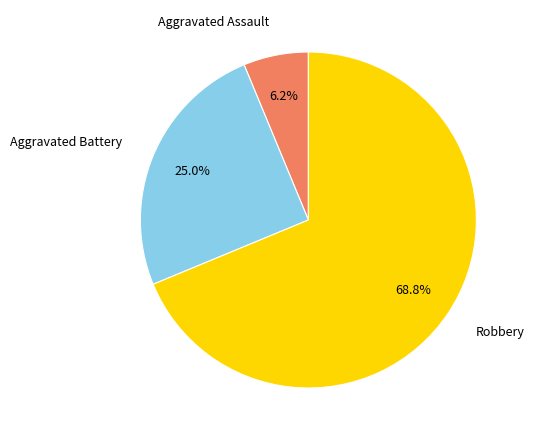

Is there any slice that represents more than half of the pie?

Yes